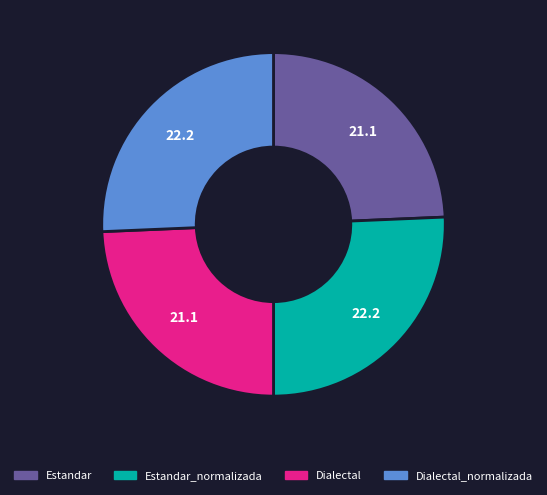

Between Estandar and Dialectal_normalizada, which is larger?

Dialectal_normalizada